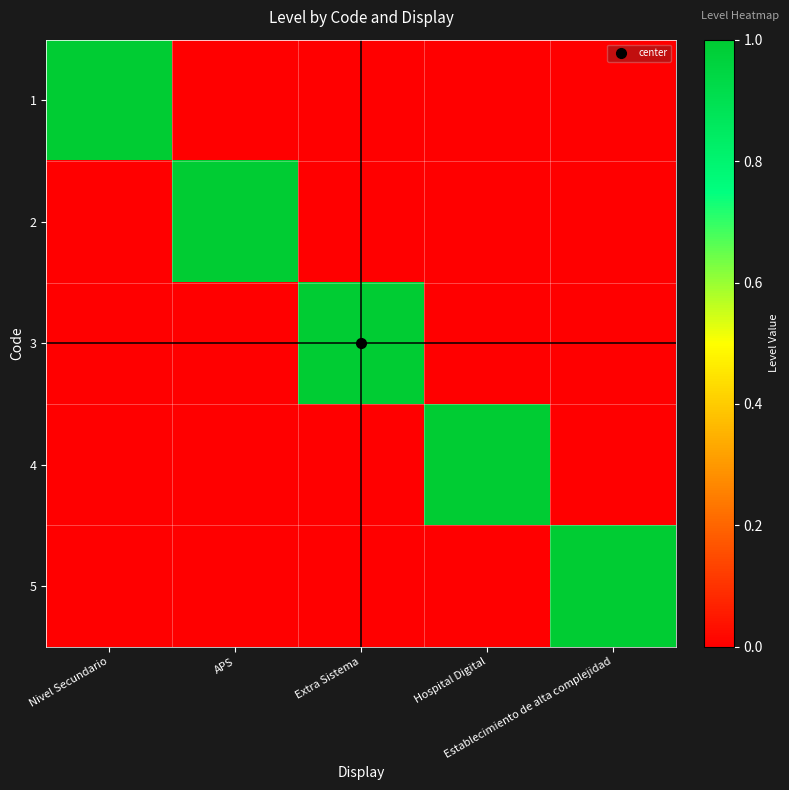

Reading left to right, what are all the values shown in this chart?

1: Nivel Secundario=1	APS=0	Extra Sistema=0	Hospital Digital=0	Establecimiento de alta complejidad=0
2: Nivel Secundario=0	APS=1	Extra Sistema=0	Hospital Digital=0	Establecimiento de alta complejidad=0
3: Nivel Secundario=0	APS=0	Extra Sistema=1	Hospital Digital=0	Establecimiento de alta complejidad=0
4: Nivel Secundario=0	APS=0	Extra Sistema=0	Hospital Digital=1	Establecimiento de alta complejidad=0
5: Nivel Secundario=0	APS=0	Extra Sistema=0	Hospital Digital=0	Establecimiento de alta complejidad=1